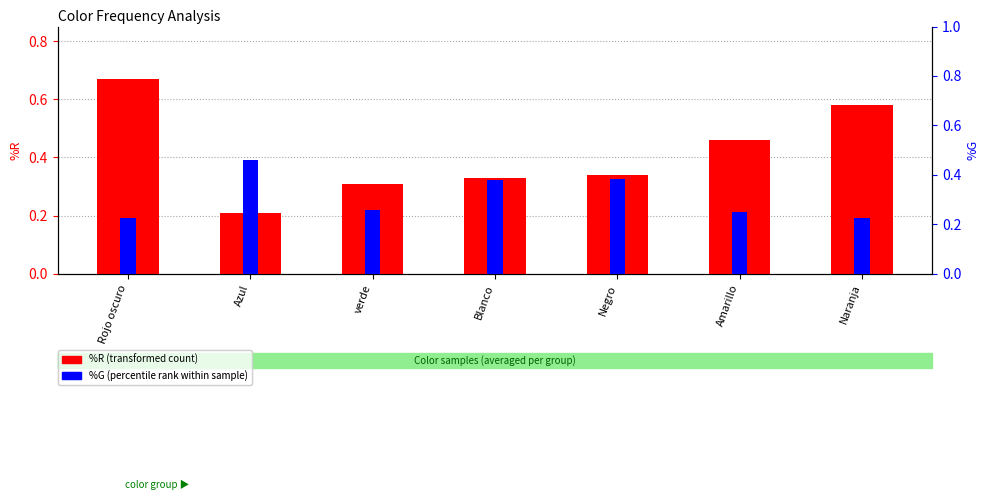

Reading right to left, extract all data points from this chart.

%R (transformed count): Naranja=0.6	Amarillo=0.5	Negro=0.3	Blanco=0.3	verde=0.3	Azul=0.2	Rojo oscuro=0.7
%G (percentile rank within sample): Naranja=0.2	Amarillo=0.2	Negro=0.4	Blanco=0.4	verde=0.3	Azul=0.5	Rojo oscuro=0.2